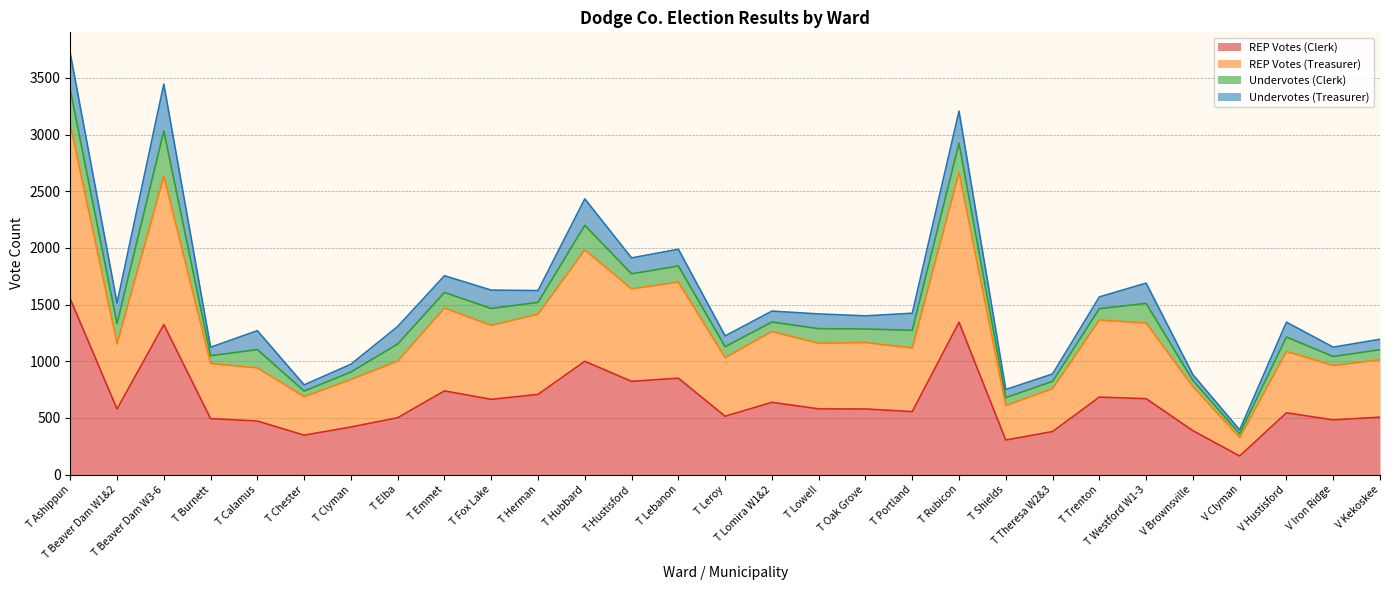

How many interior local valleys does the REP Votes (Treasurer) series have?

10